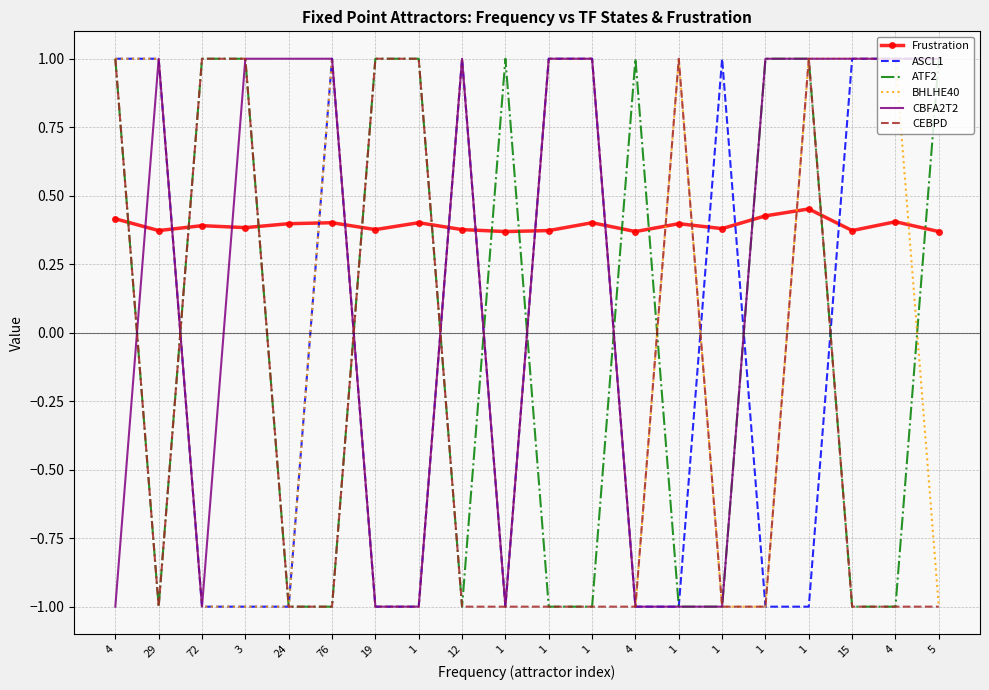

At which label does CEBPD reach its peak?

4